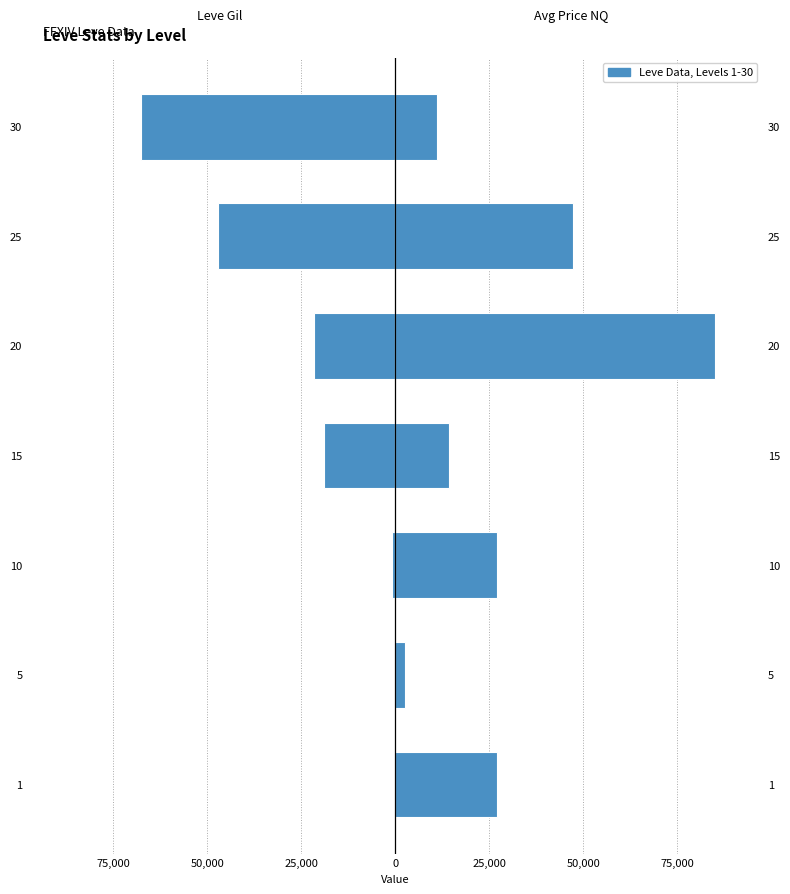

The Avg Price NQ series shows 2507 at 5. True or false?

True